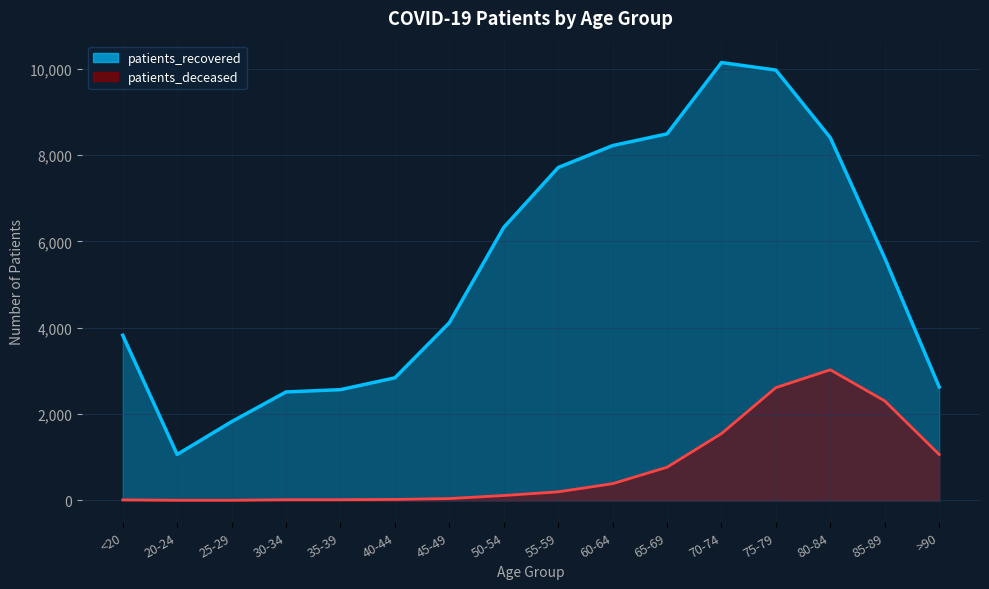

What is the maximum value shown in the chart?

10146